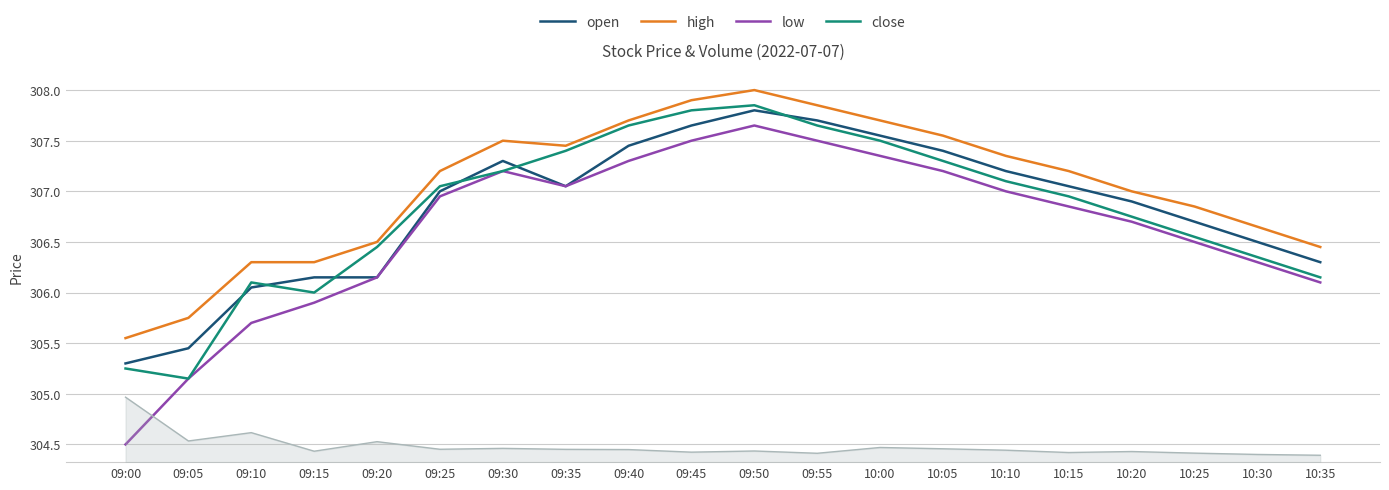

What is the difference between the maximum and minimum values in the open series?

2.5